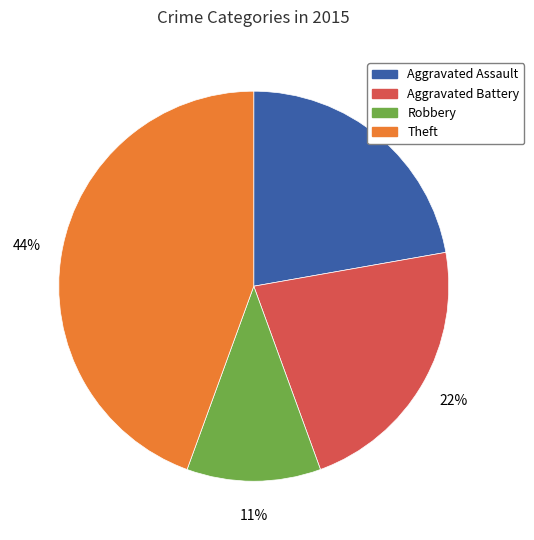

To the nearest percent, what is the difference between the largest and smallest slice percentages?

33%